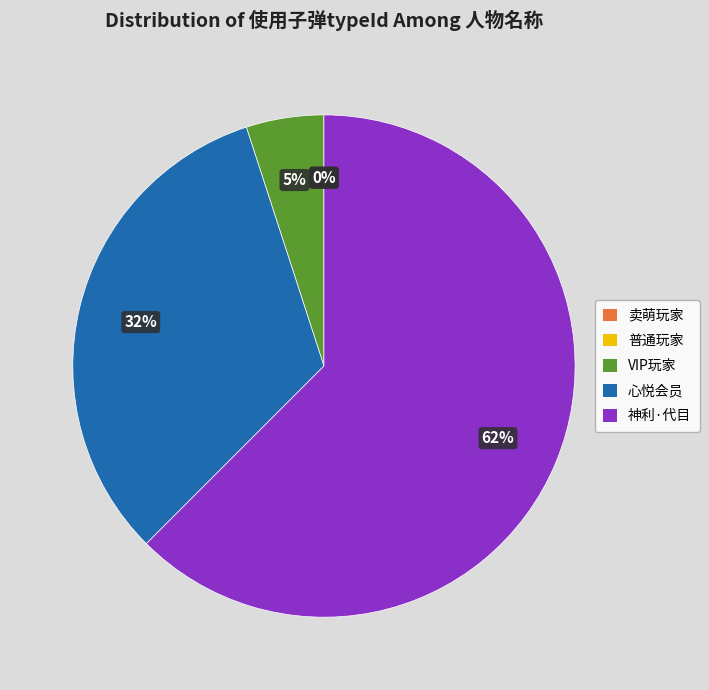

Which slice is the smallest?

卖萌玩家